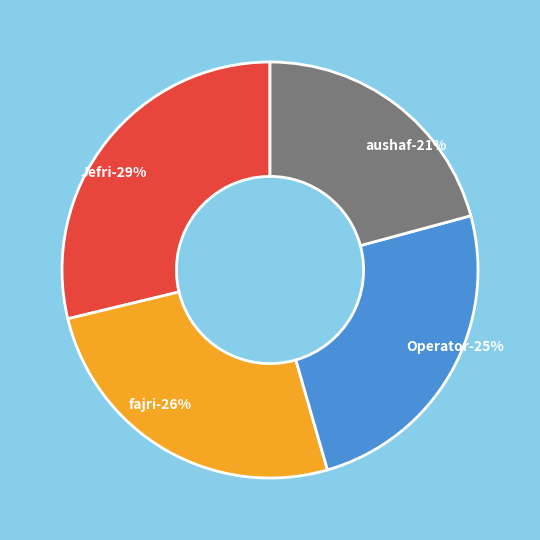

What is the ratio of the value at fajri to the value at Jefri?

0.9